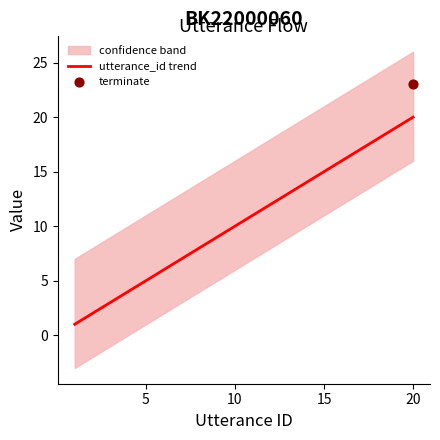

What is the lowest value of the utterance_id trend series?

1.0